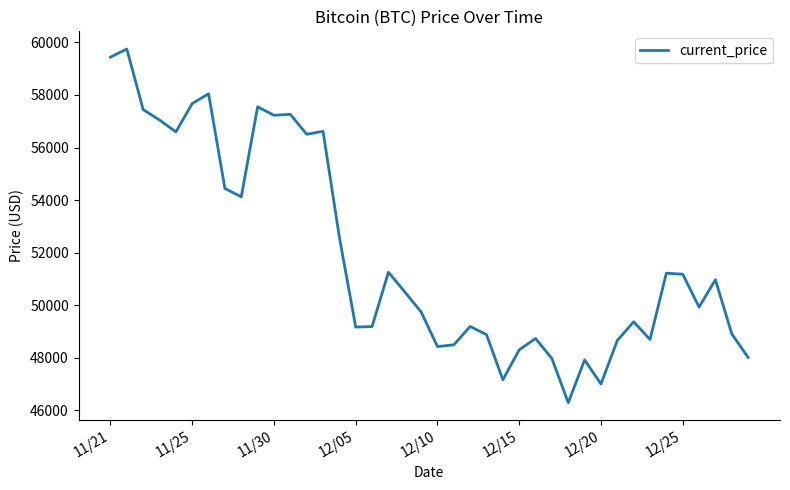

What is the greatest value displayed?

59749